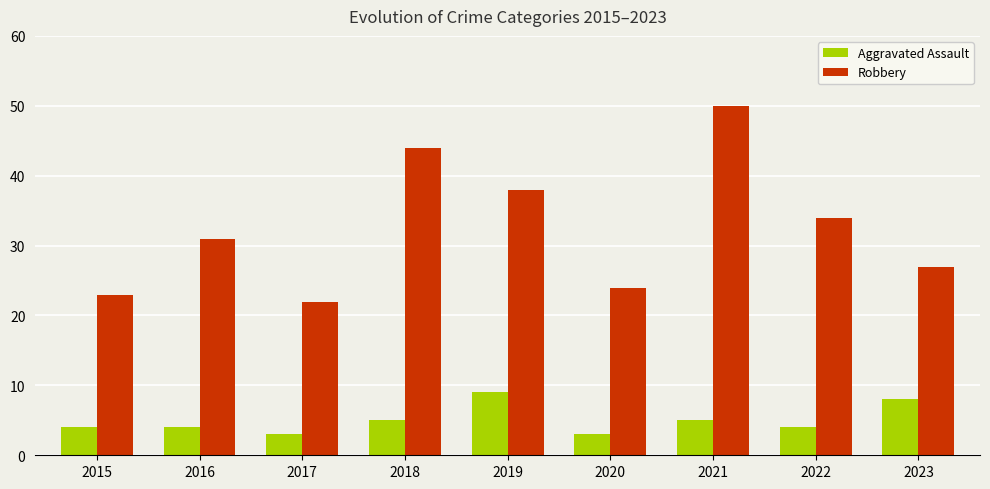

Reading right to left, what are all the values shown in this chart?

Aggravated Assault: 8	4	5	3	9	5	3	4	4
Robbery: 27	34	50	24	38	44	22	31	23